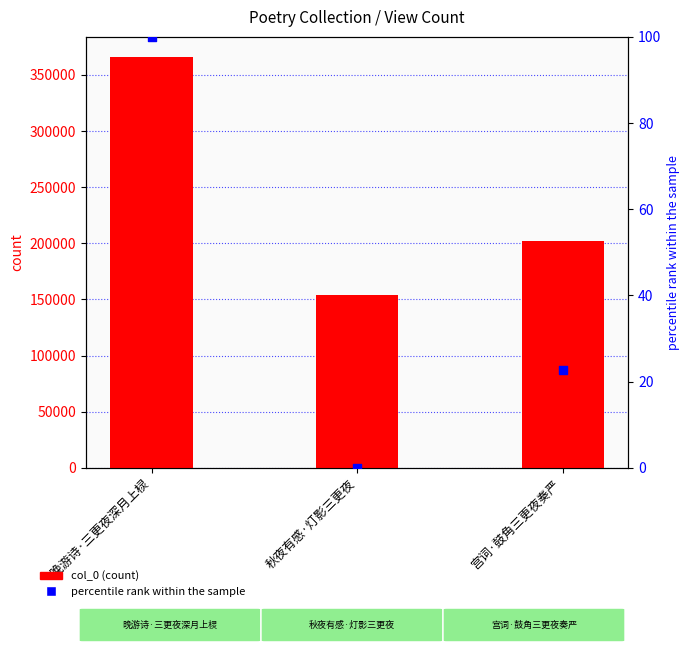

Which series reaches the maximum Y coordinate?

col_0